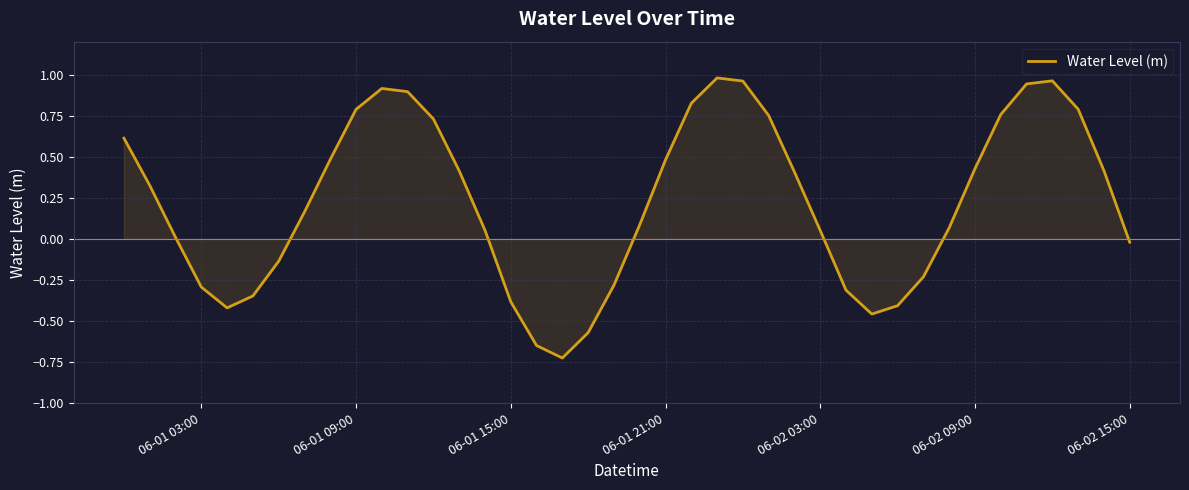

What is the difference between the maximum and minimum values?

1.7